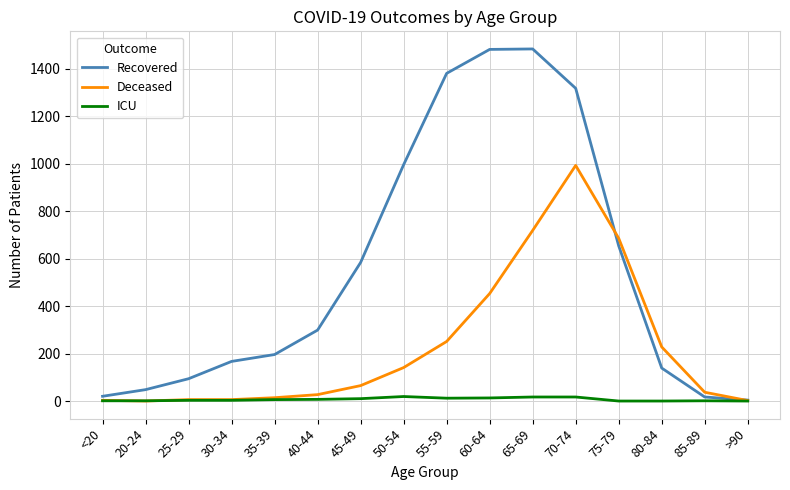

Which series has the largest total across all categories?

Recovered